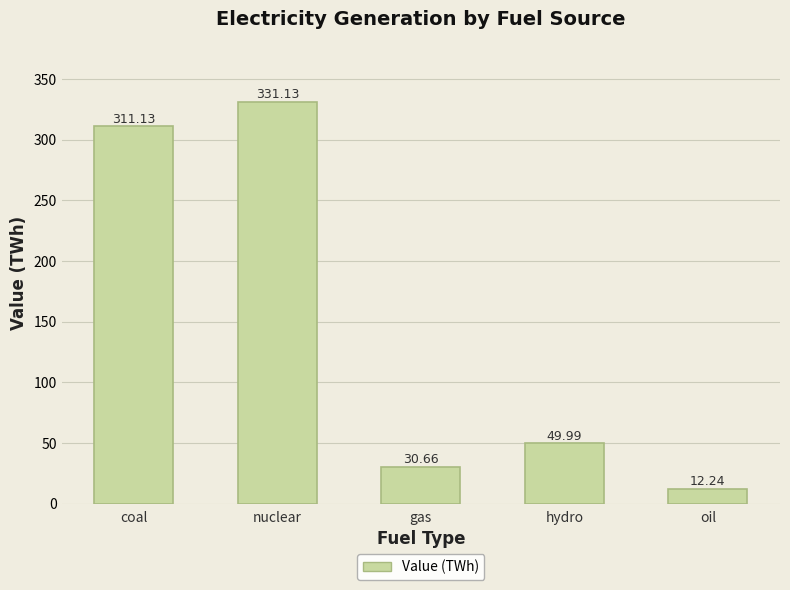

What is the difference between the values at gas and hydro?

19.3